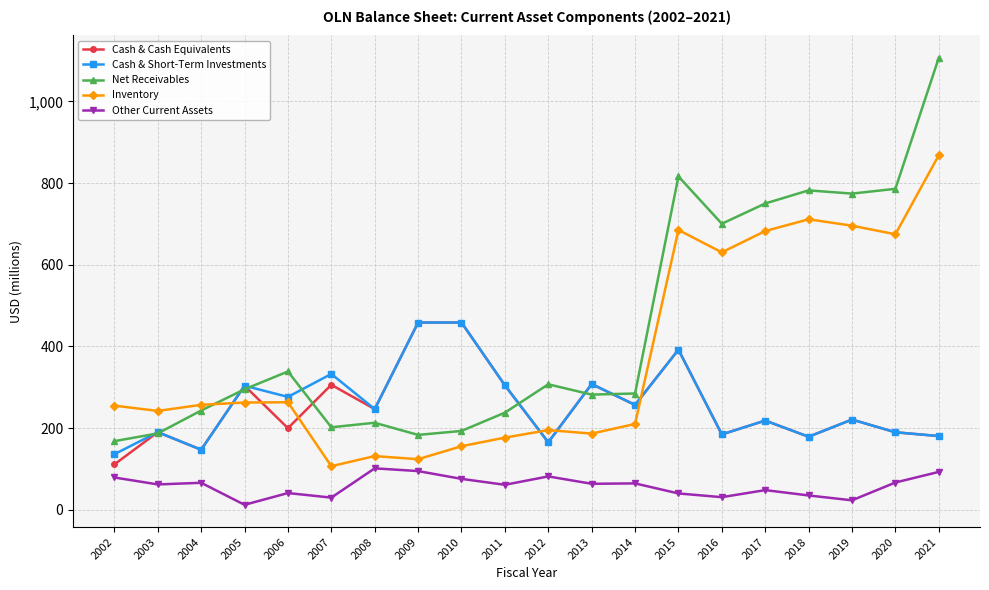

Count the number of data series in this chart.

5